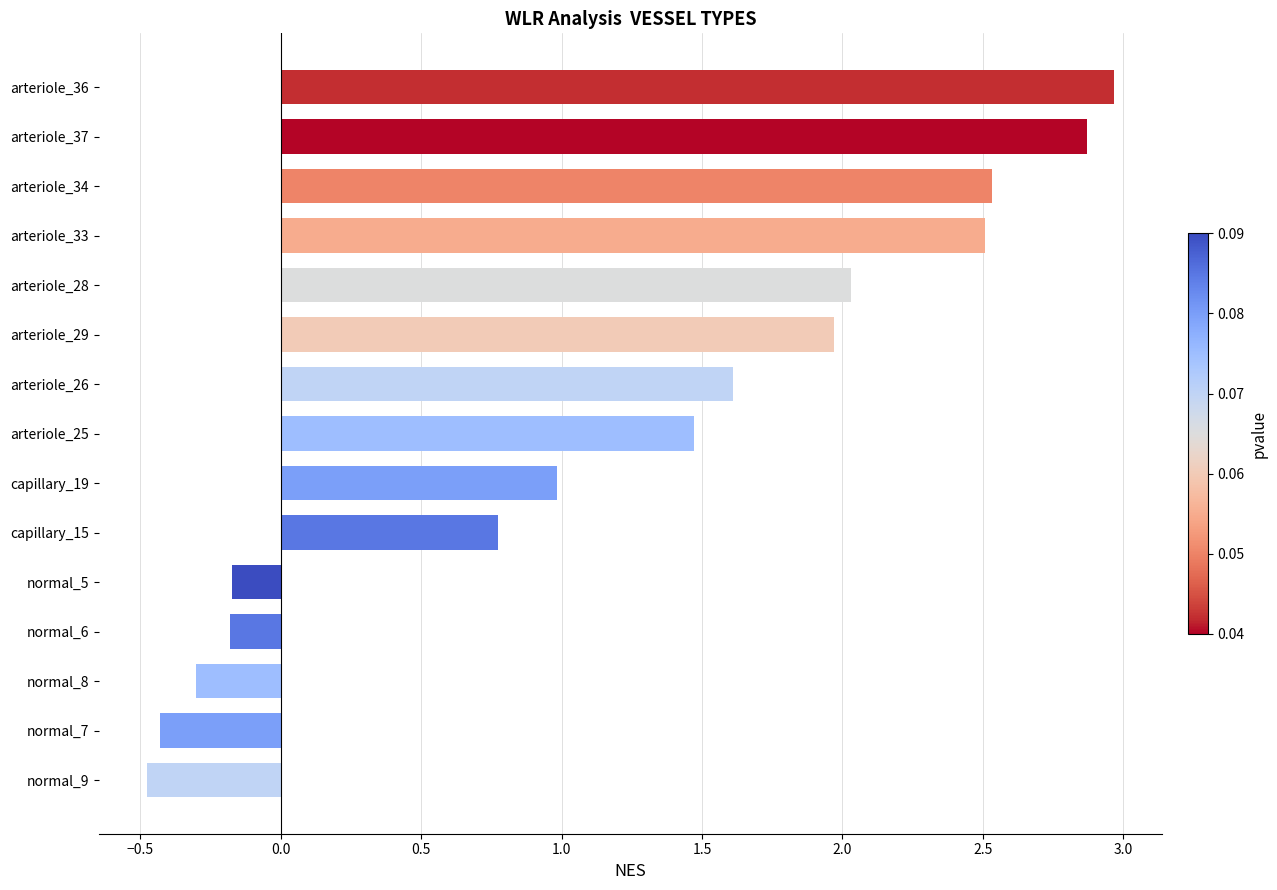

How many positive values are there?

10